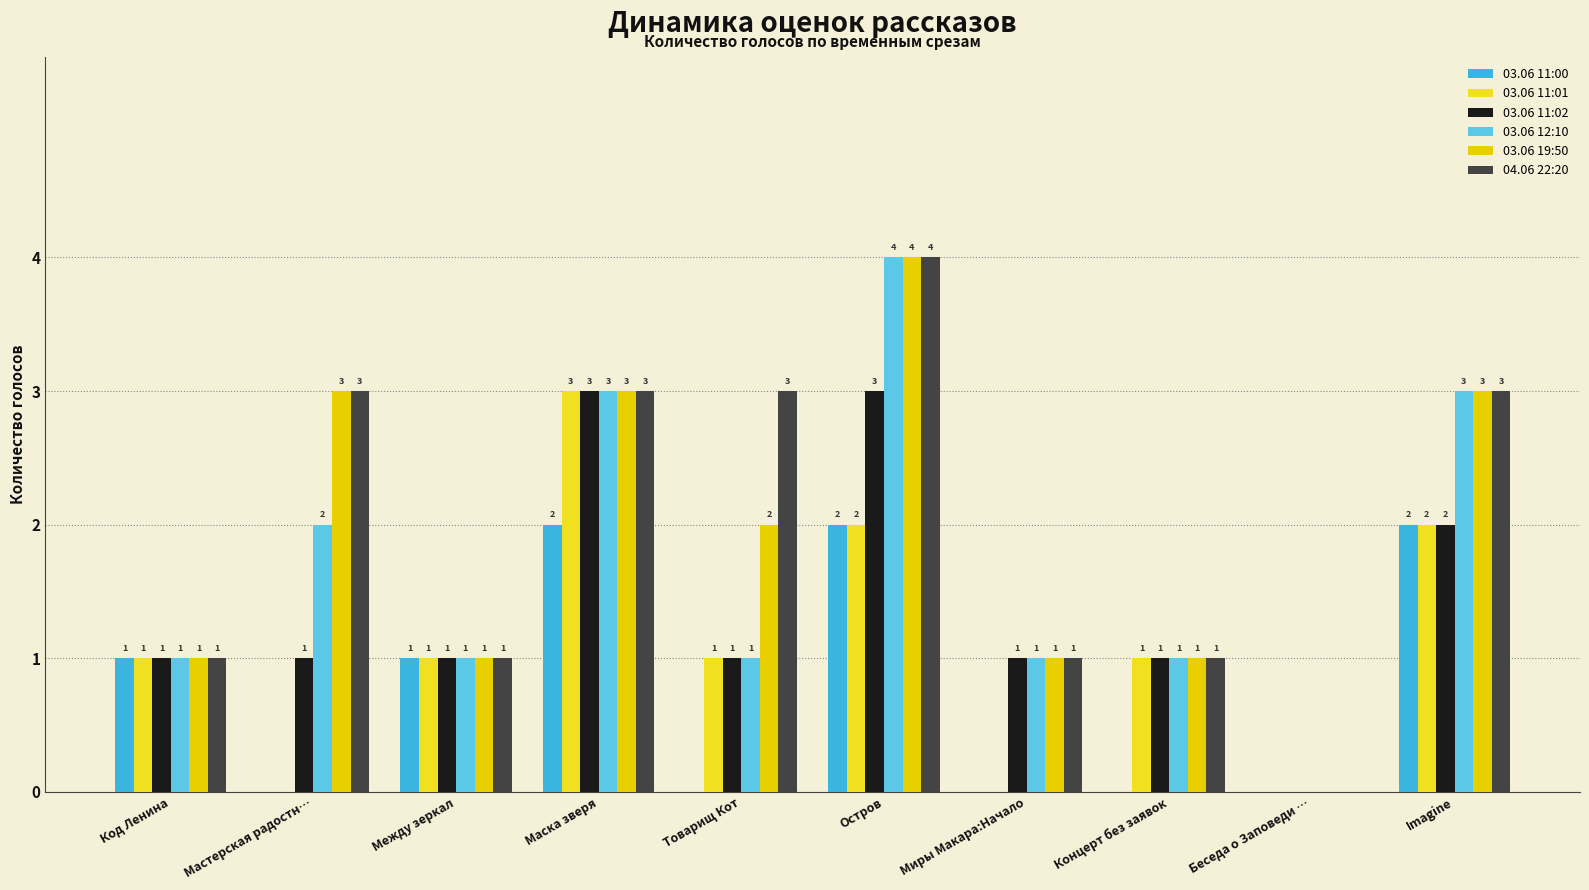

At Между зеркал, list the series in order from largest to smallest.

03.06 11:00, 03.06 11:01, 03.06 11:02, 03.06 12:10, 03.06 19:50, 04.06 22:20